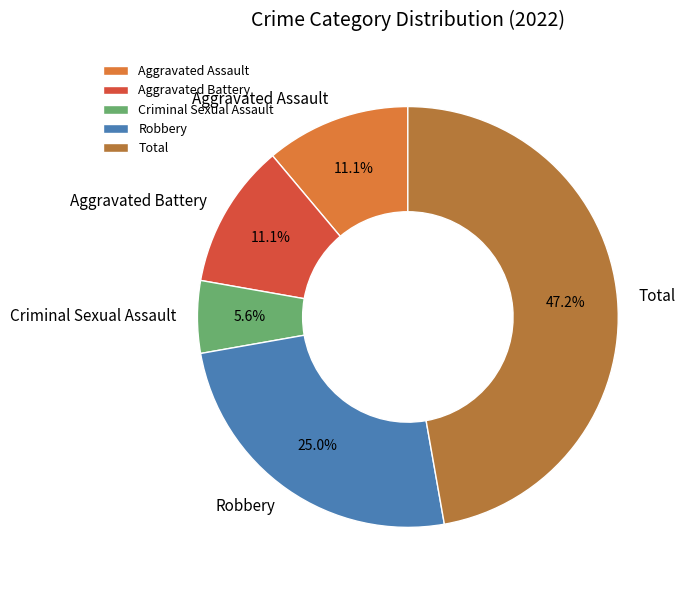

The Total slice represents 47% of the pie. True or false?

True